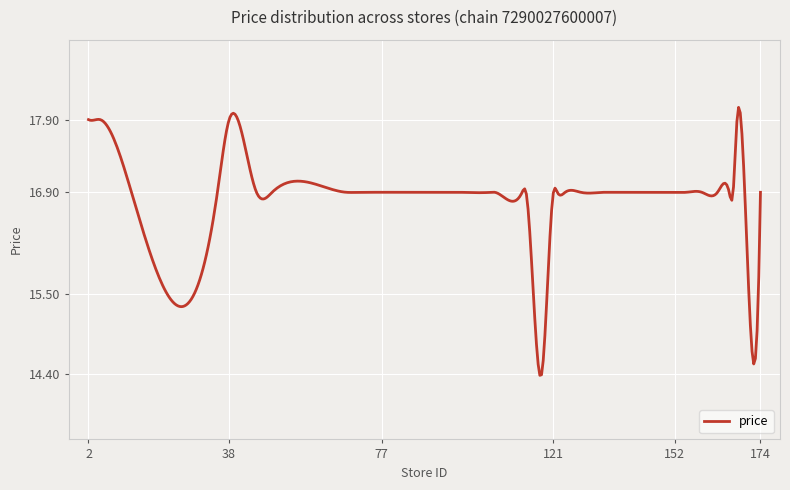

What is the maximum value shown in the chart?

18.1